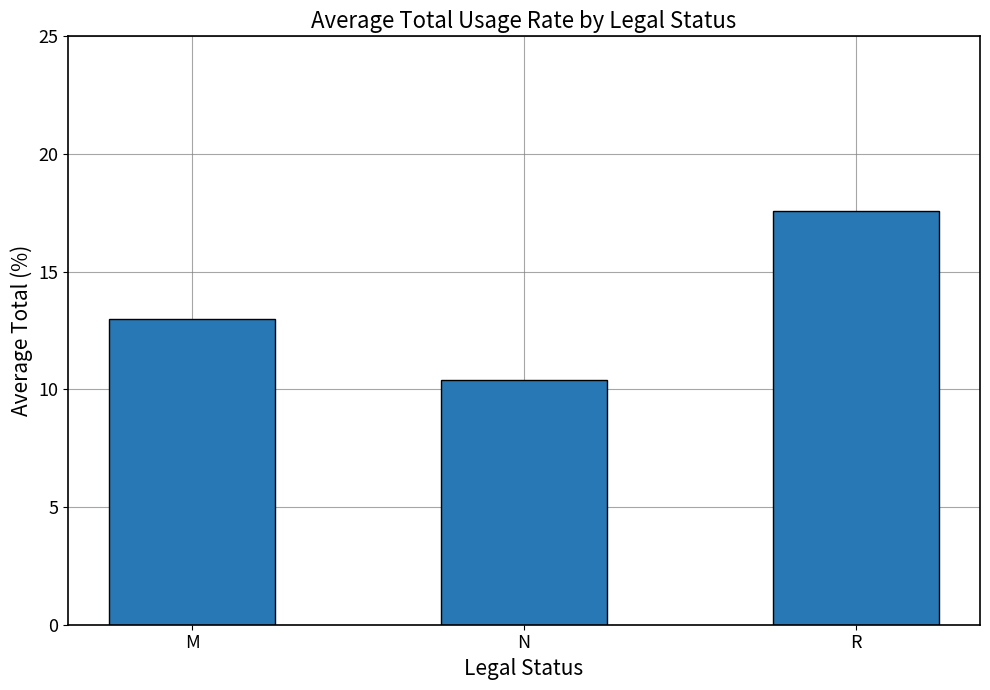

What position from the right is M?

3